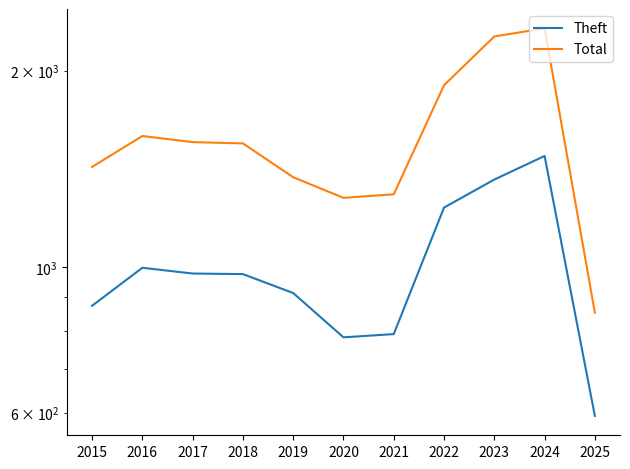

What is the difference between the maximum and second lowest values in the Theft series?

699